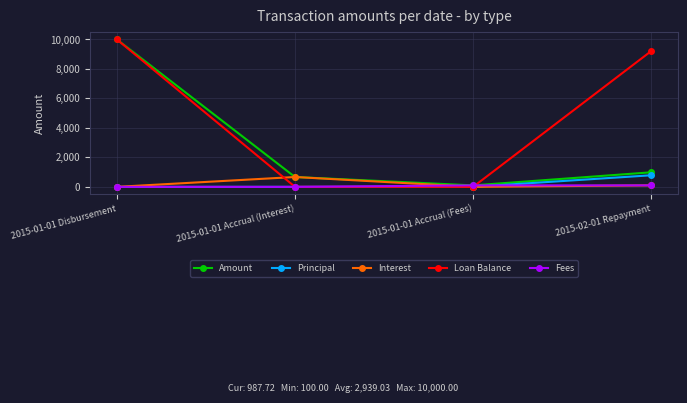

At which label is Amount closest to 5050?

2015-02-01 Repayment